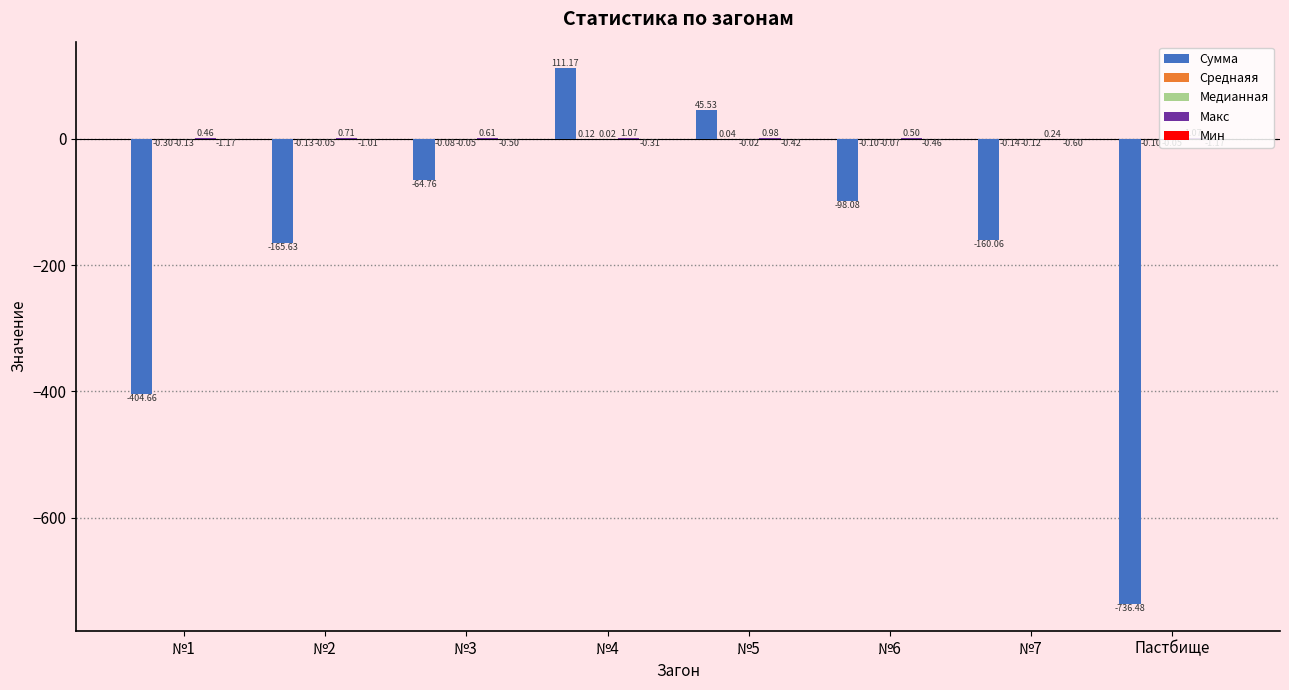

What is the sum of the Сумма values at №2 and №1?

-570.3